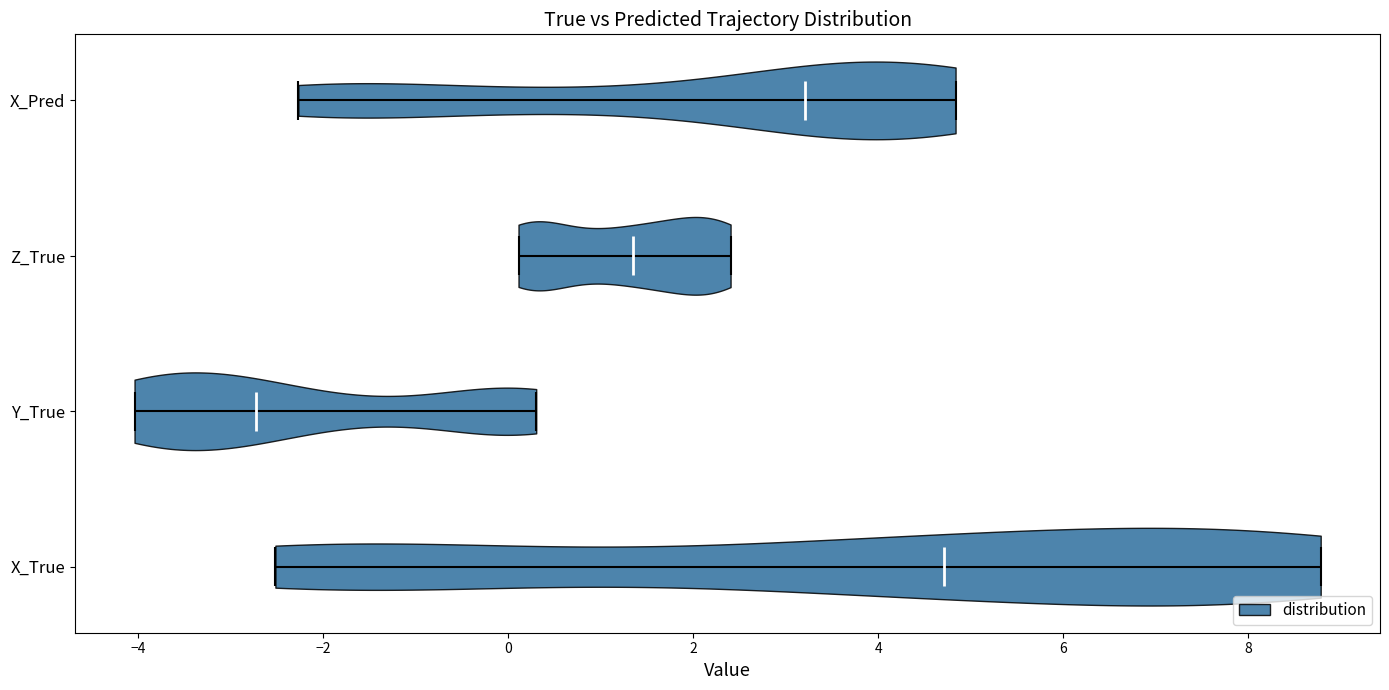

Which violin has the furthest to the left median line?

Y_True